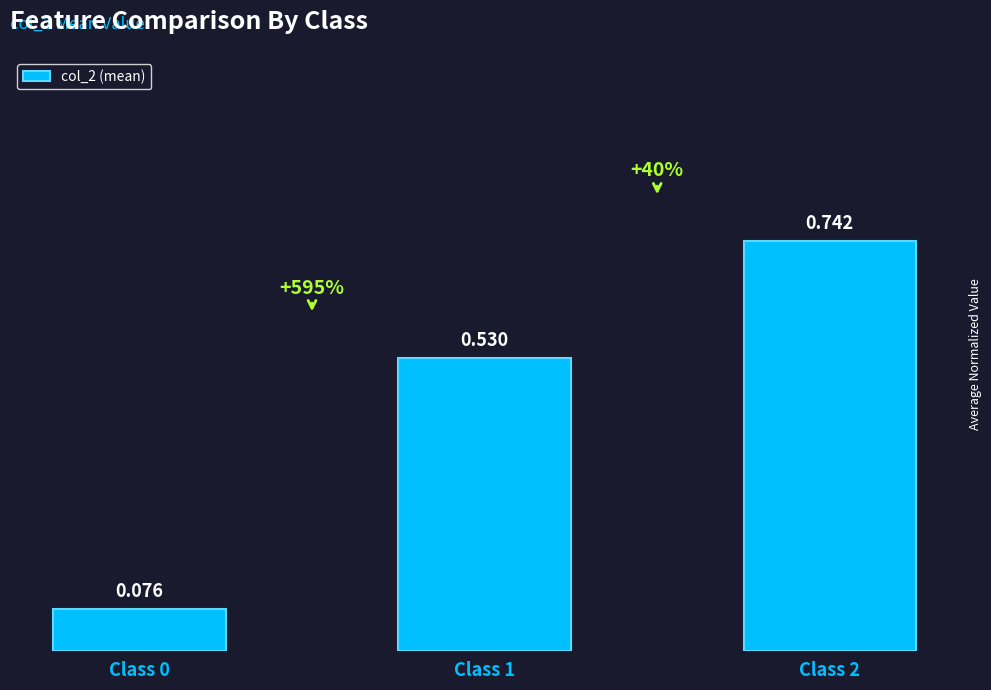

At which category does the chart reach its minimum across all series?

Class 0